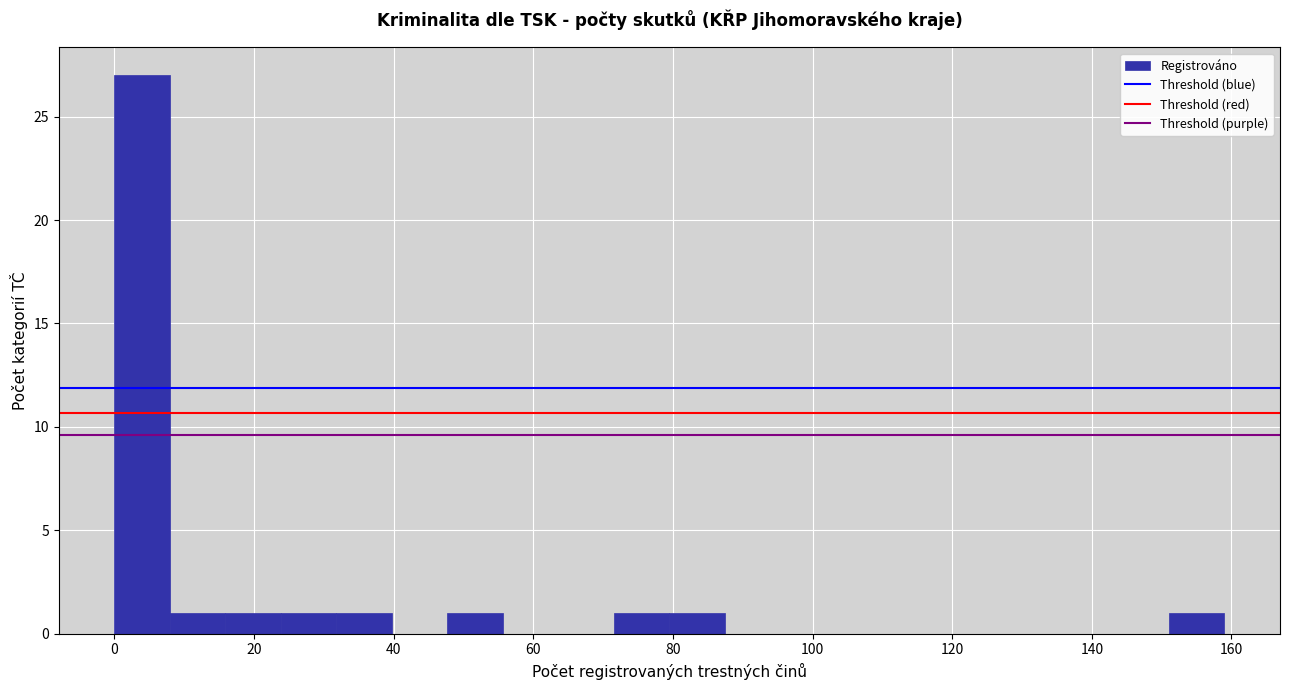

Around what value on the x-axis is the tallest bar? Give the approximate position of its centre, as read against the axis.

4